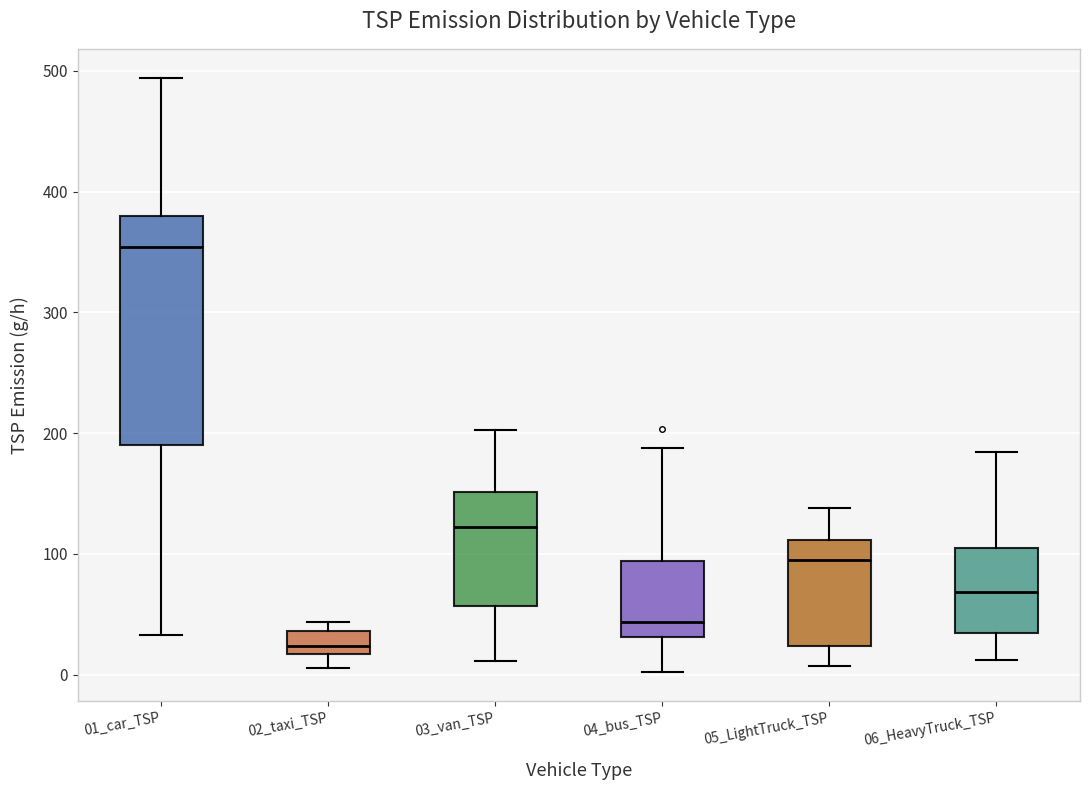

Reading left to right, transcribe this box plot: for each box, give where its median line is, the range the box spans, and where its two whiskers end, as read against the y-axis. The values are not printed on the chart, so give them approximately, as read against the axis.

01_car_TSP: median 350, box 190 to 380, whiskers 30 to 490
02_taxi_TSP: median 20 (inside the box), box 20 to 40, whiskers 10 to 40 (just above the box's upper edge)
03_van_TSP: median 120, box 60 to 150, whiskers 10 to 200
04_bus_TSP: median 40, box 30 to 90, whiskers 0 to 190
05_LightTruck_TSP: median 100, box 20 to 110, whiskers 10 to 140
06_HeavyTruck_TSP: median 70, box 30 to 100, whiskers 10 to 180